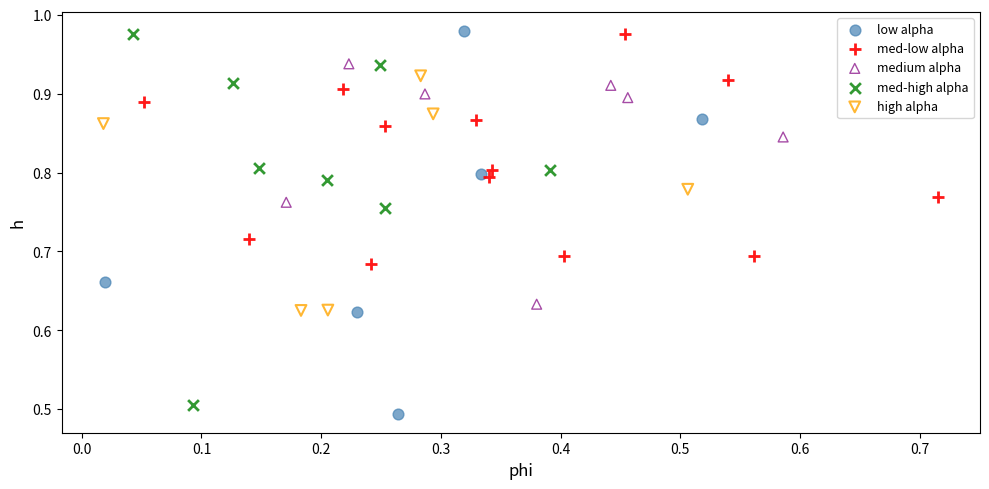

What are all the series names shown in the legend?

low alpha, med-low alpha, medium alpha, med-high alpha, high alpha